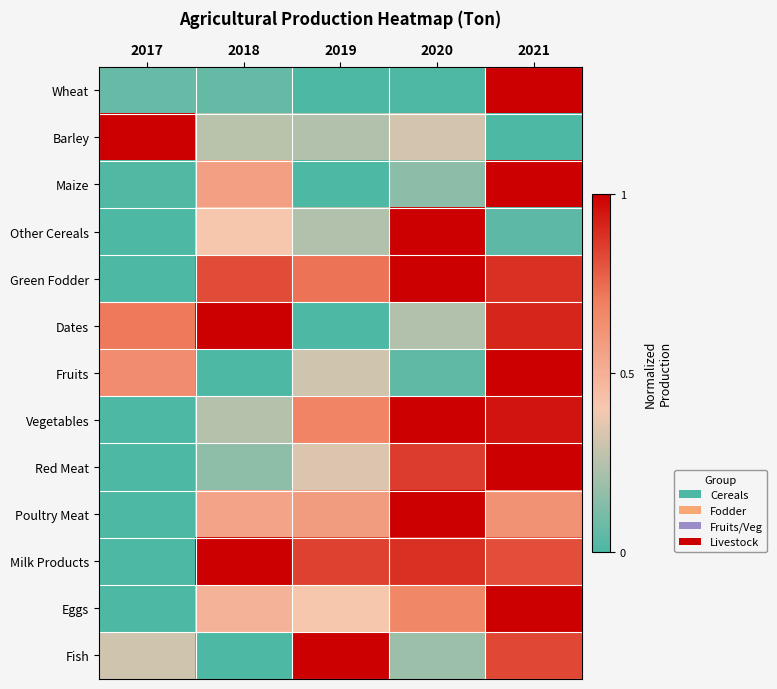

Between 2017 and 2020, which series saw the biggest shift?

Other Cereals